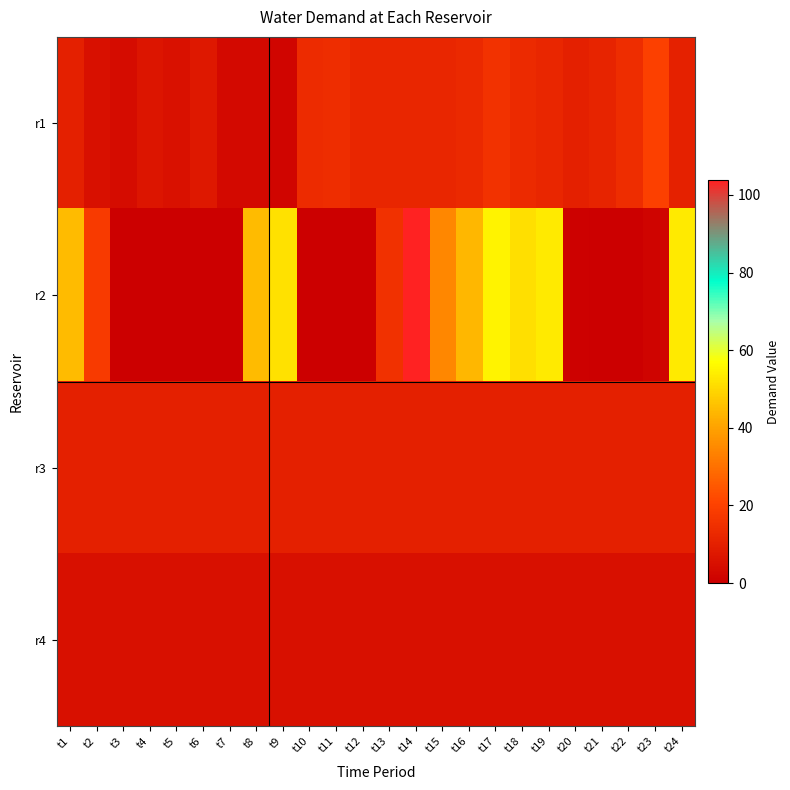

Reading left to right, list all the values displayed in this chart.

r1: t1=9.8	t2=5.0	t3=3.7	t4=6.5	t5=5.7	t6=7.5	t7=3.0	t8=3.0	t9=2.0	t10=13.5	t11=14.0	t12=12.0	t13=12.0	t14=12.0	t15=12.0	t16=12.8	t17=15.7	t18=13.2	t19=12.0	t20=10.0	t21=11.0	t22=14.0	t23=19.5	t24=10.2
r2: t1=44.8	t2=18.0	t3=0.0	t4=0.0	t5=0.0	t6=0.0	t7=0.0	t8=45.0	t9=51.7	t10=0.0	t11=0.0	t12=0.0	t13=15.2	t14=103.8	t15=34.8	t16=43.8	t17=54.8	t18=51.2	t19=53.5	t20=0.7	t21=0.0	t22=0.0	t23=1.5	t24=53.5
r3: t1=10.0	t2=10.0	t3=10.0	t4=10.0	t5=10.0	t6=10.0	t7=10.0	t8=10.0	t9=10.0	t10=10.0	t11=10.0	t12=10.0	t13=10.0	t14=10.0	t15=10.0	t16=10.0	t17=10.0	t18=10.0	t19=10.0	t20=10.0	t21=10.0	t22=10.0	t23=10.0	t24=10.0
r4: t1=5.0	t2=5.0	t3=5.0	t4=5.0	t5=5.0	t6=5.0	t7=5.0	t8=5.0	t9=5.0	t10=5.0	t11=5.0	t12=5.0	t13=5.0	t14=5.0	t15=5.0	t16=5.0	t17=5.0	t18=5.0	t19=5.0	t20=5.0	t21=5.0	t22=5.0	t23=5.0	t24=5.0